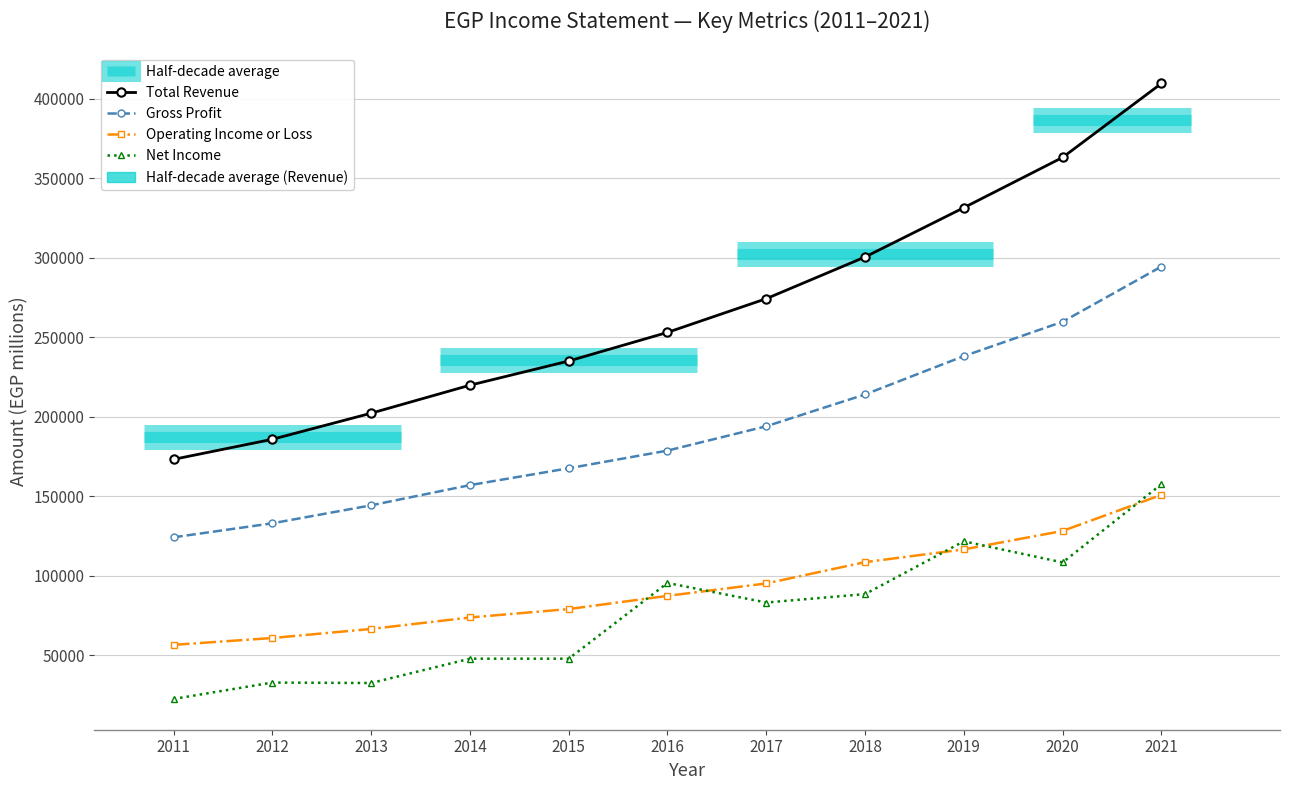

Reading left to right, list all the values displayed in this chart.

Total Revenue: 2011=173200	2012=185800	2013=202200	2014=219800	2015=235000	2016=253000	2017=274200	2018=300400	2019=331400	2020=363000	2021=409500
Gross Profit: 2011=124200	2012=133000	2013=144300	2014=157000	2015=167600	2016=178700	2017=194000	2018=214000	2019=238100	2020=259700	2021=294400
Operating Income or Loss: 2011=56600	2012=60900	2013=66600	2014=73800	2015=79100	2016=87400	2017=95200	2018=108600	2019=116600	2020=128200	2021=150900
Net Income: 2011=22600	2012=32900	2013=32600	2014=47900	2015=47900	2016=95500	2017=83200	2018=88500	2019=121700	2020=108400	2021=157600